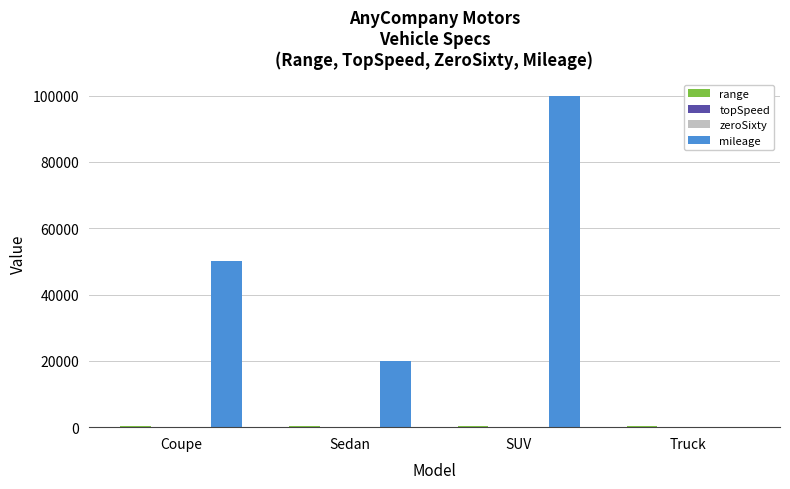

Which series has the largest total across all categories?

mileage